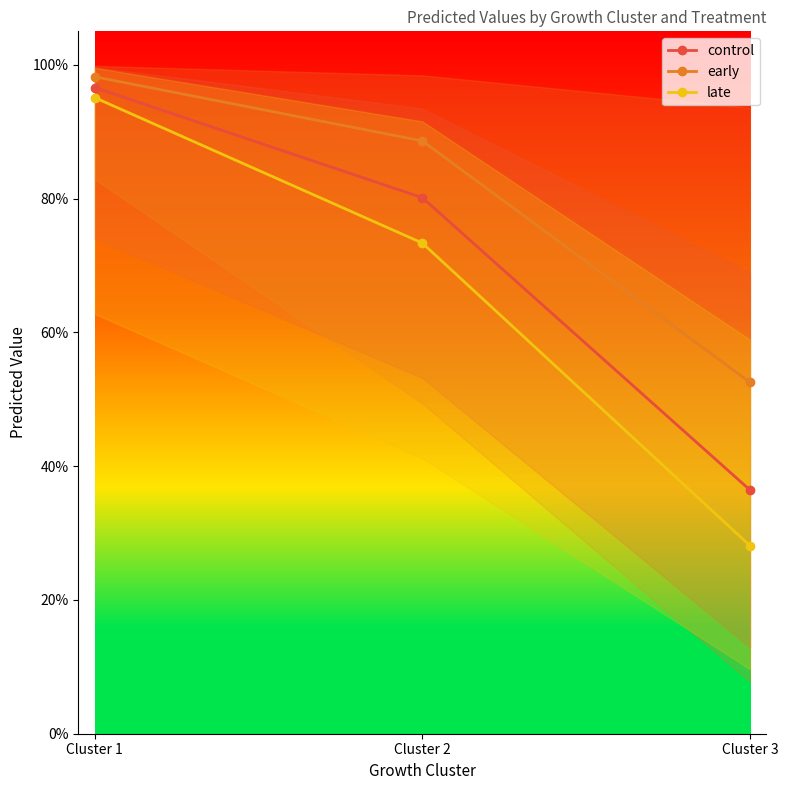

Rank the series by their maximum value, from lowest to highest.

late, control, early